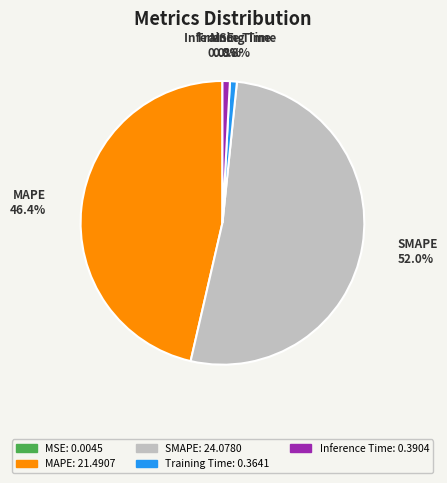

Which slice is the largest?

SMAPE